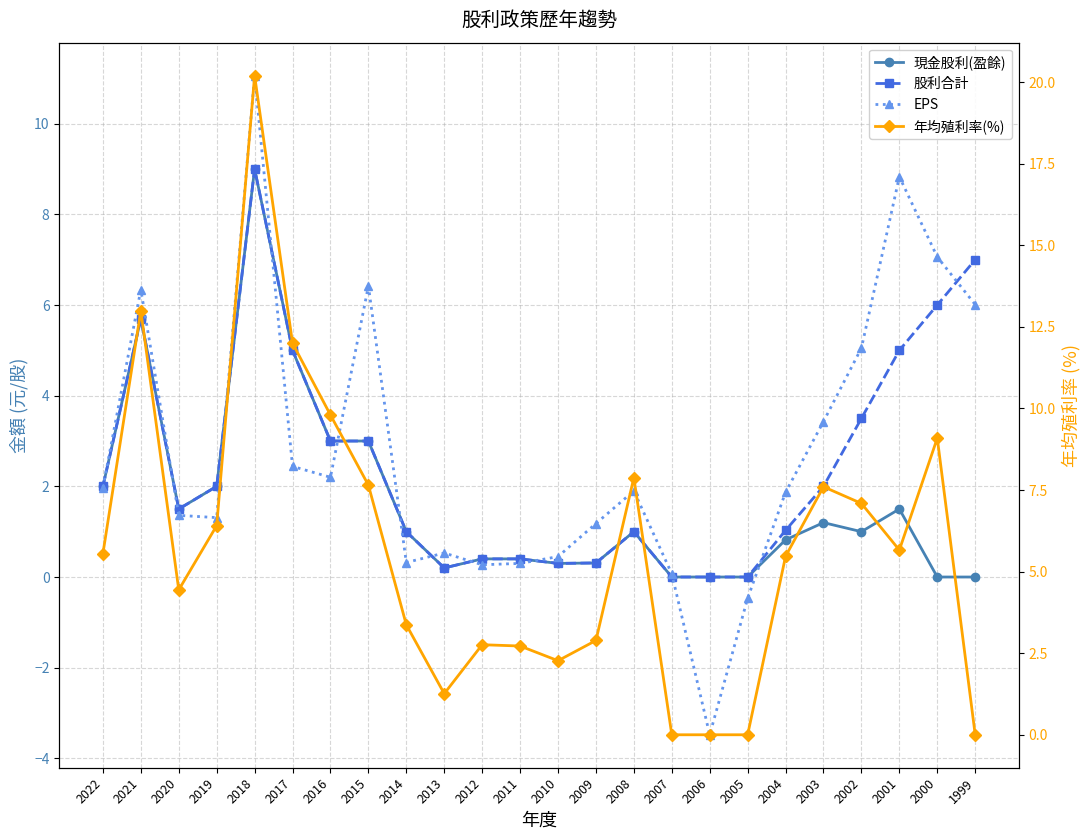

How many lines are shown in the chart?

4